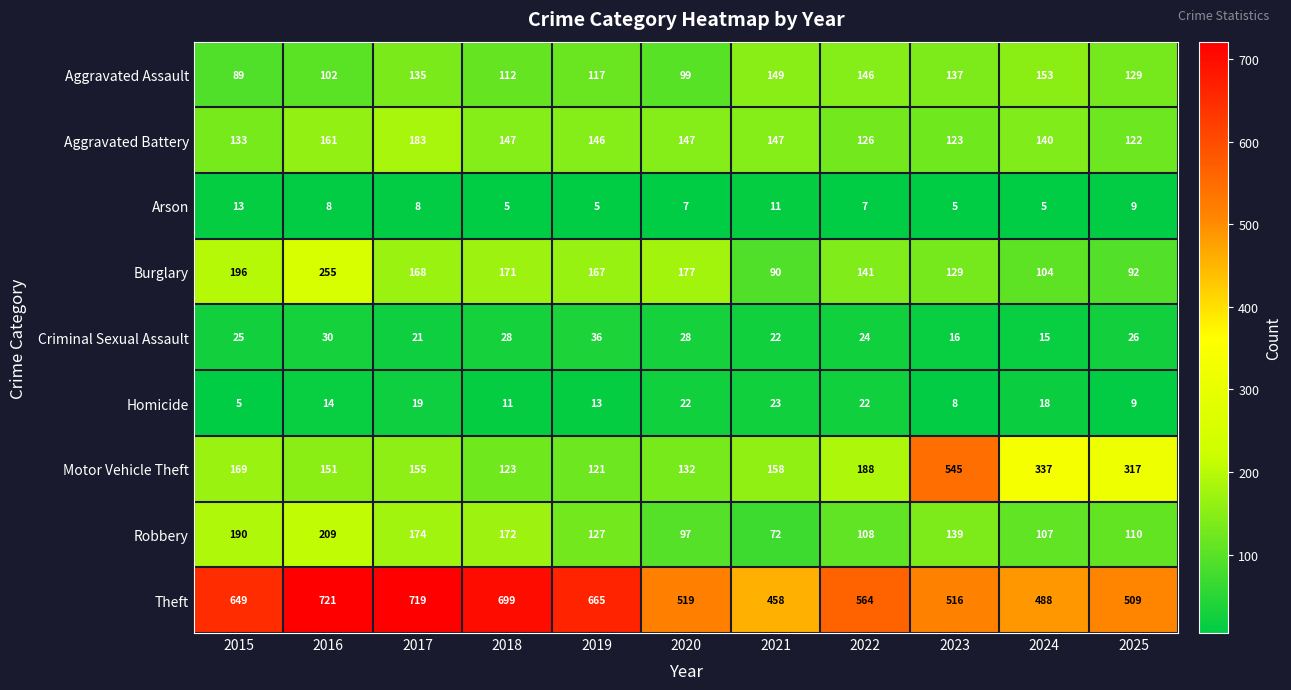

List the series in order of their peak value, lowest first.

Arson, Homicide, Criminal Sexual Assault, Aggravated Assault, Aggravated Battery, Robbery, Burglary, Motor Vehicle Theft, Theft